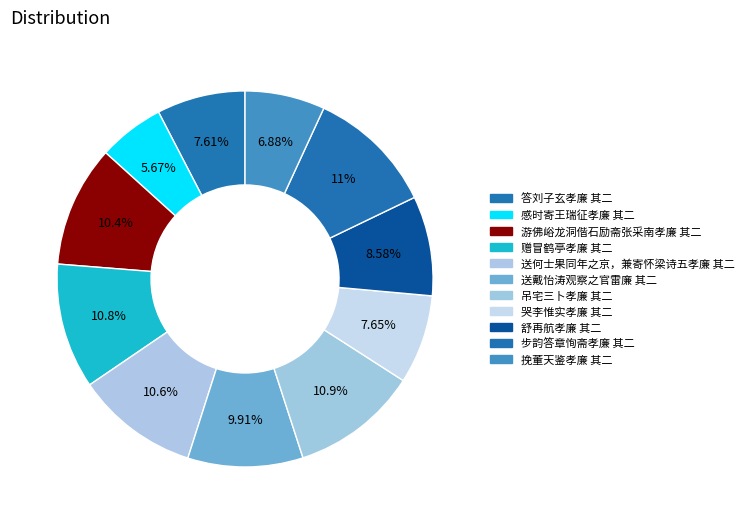

Is there any slice that represents more than half of the pie?

No